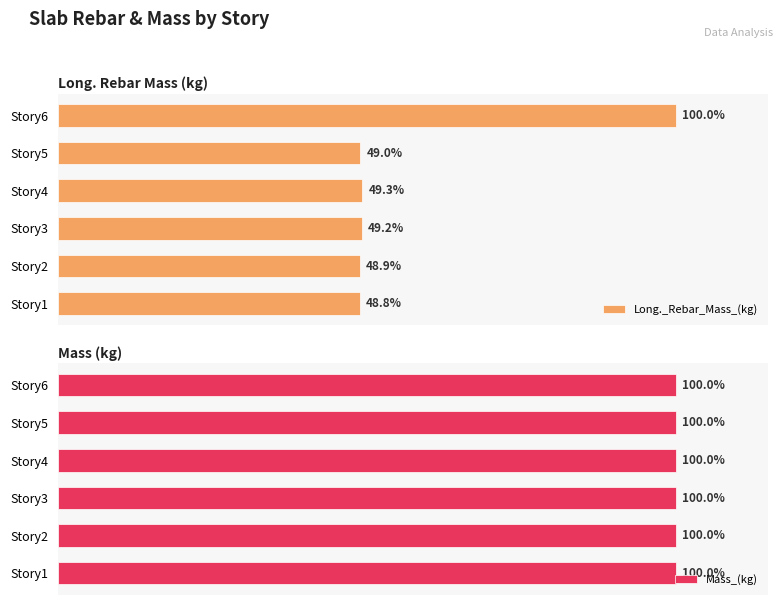

Which category has the lowest value in the Long._Rebar_Mass_(kg) series?

Story1